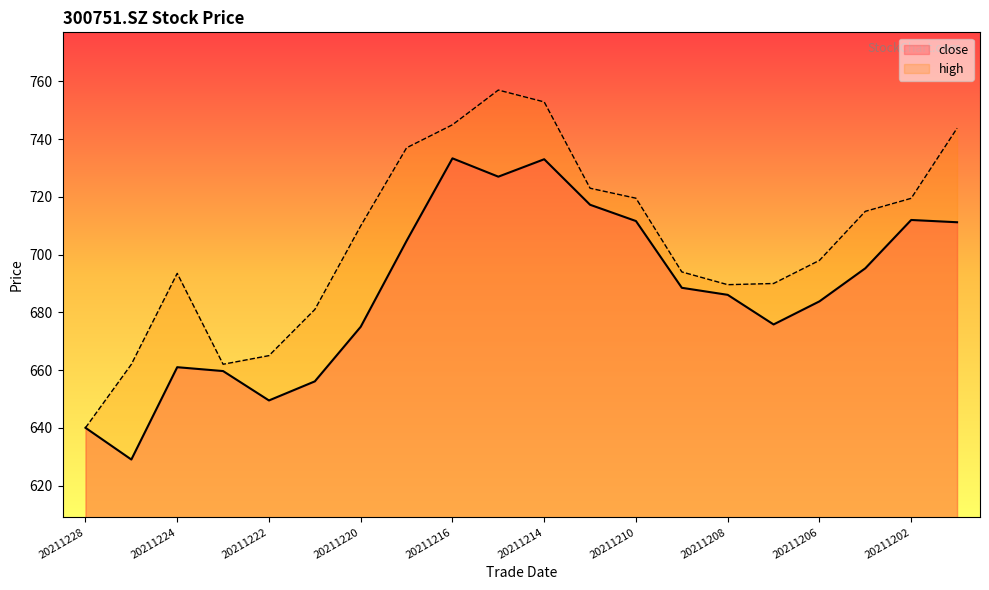

What is the lowest value of the high series?

640.0